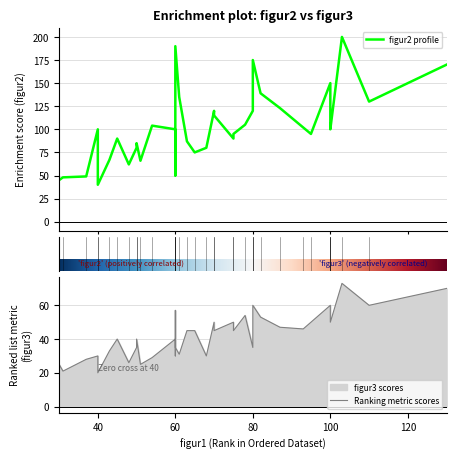

True or false: figur2 has more than 1 interior local peaks.

True